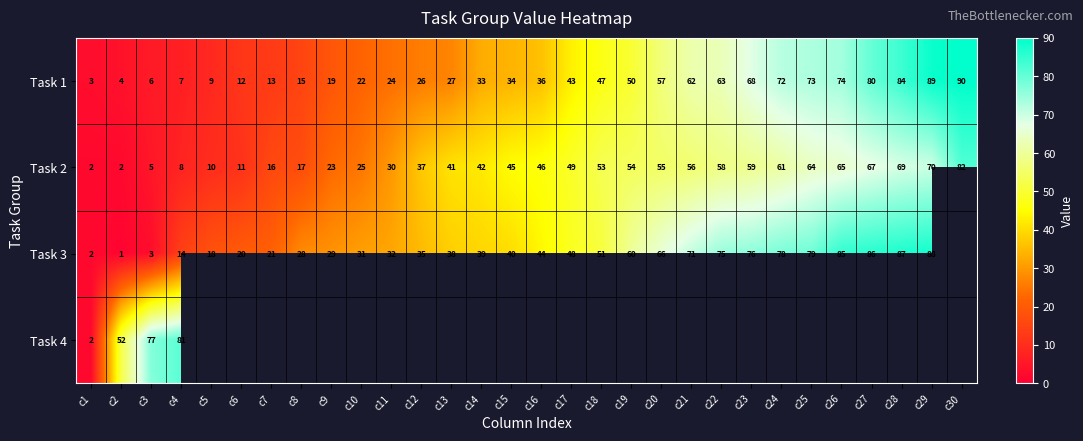

What is the maximum value for Task 1?

90